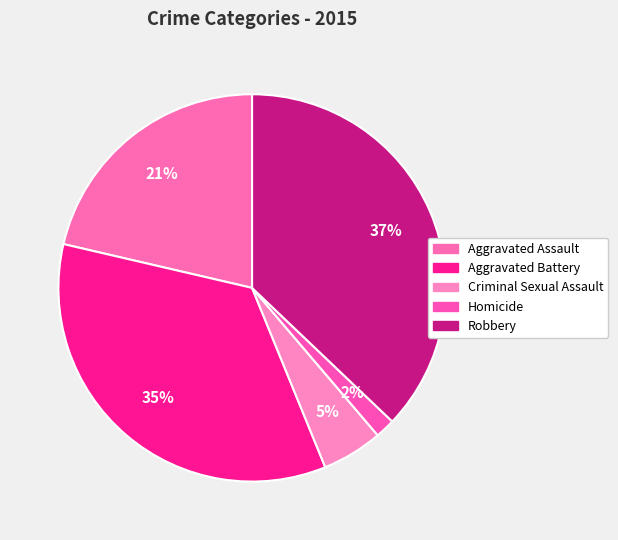

Is Criminal Sexual Assault the majority of the pie?

No